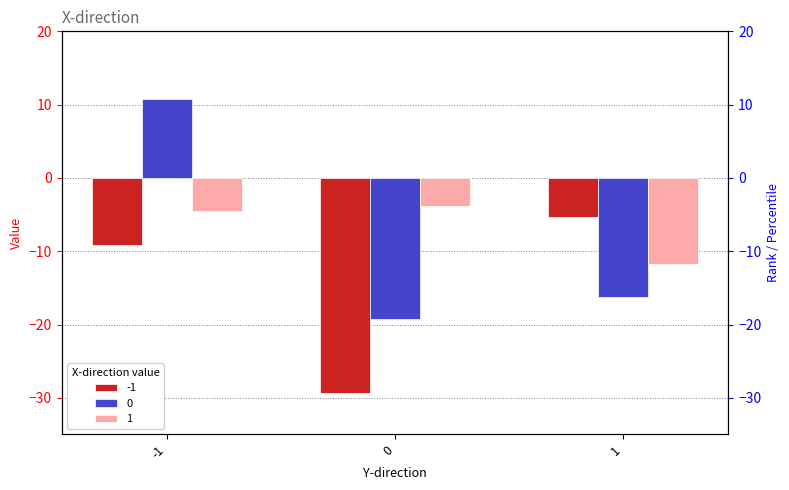

What is the difference between the maximum and second lowest values in the 0 series?

27.1